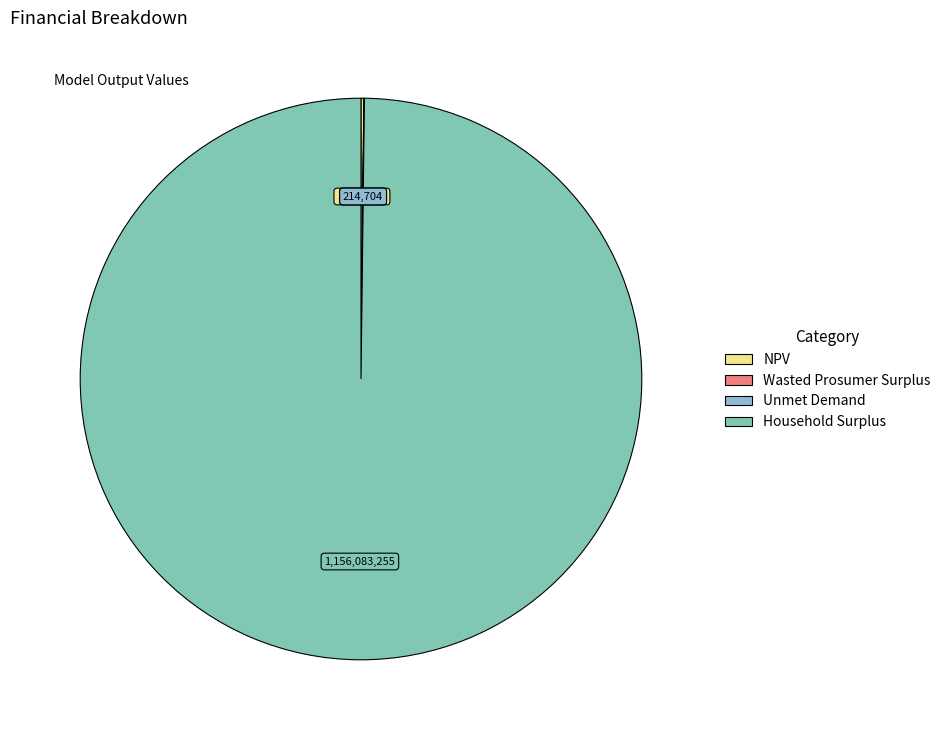

What is the change in value from NPV to Wasted Prosumer Surplus?

-1702444.0